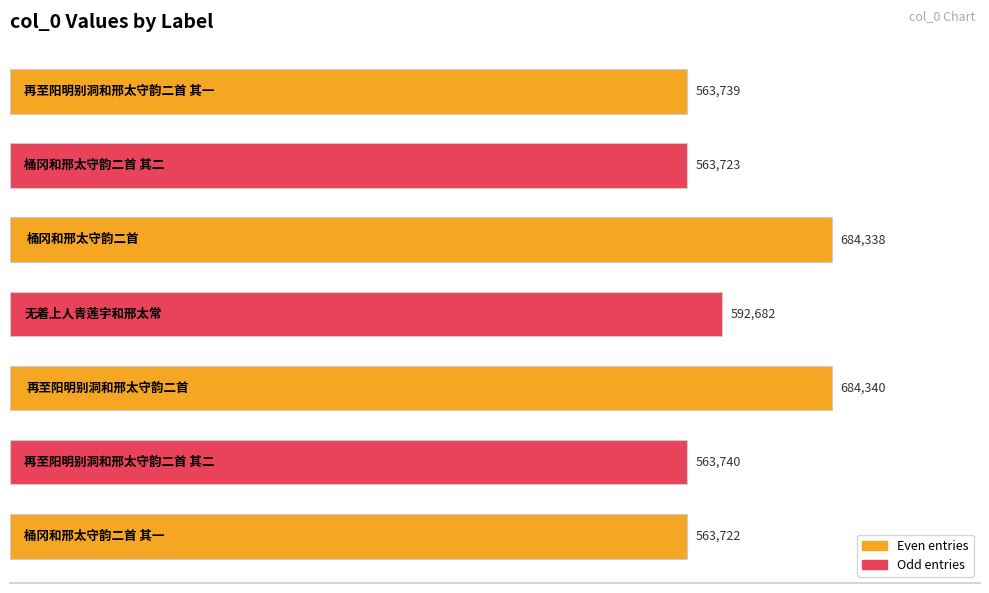

Reading top to bottom, transcribe all the data shown in this chart.

563739	563723	684338	592682	684340	563740	563722